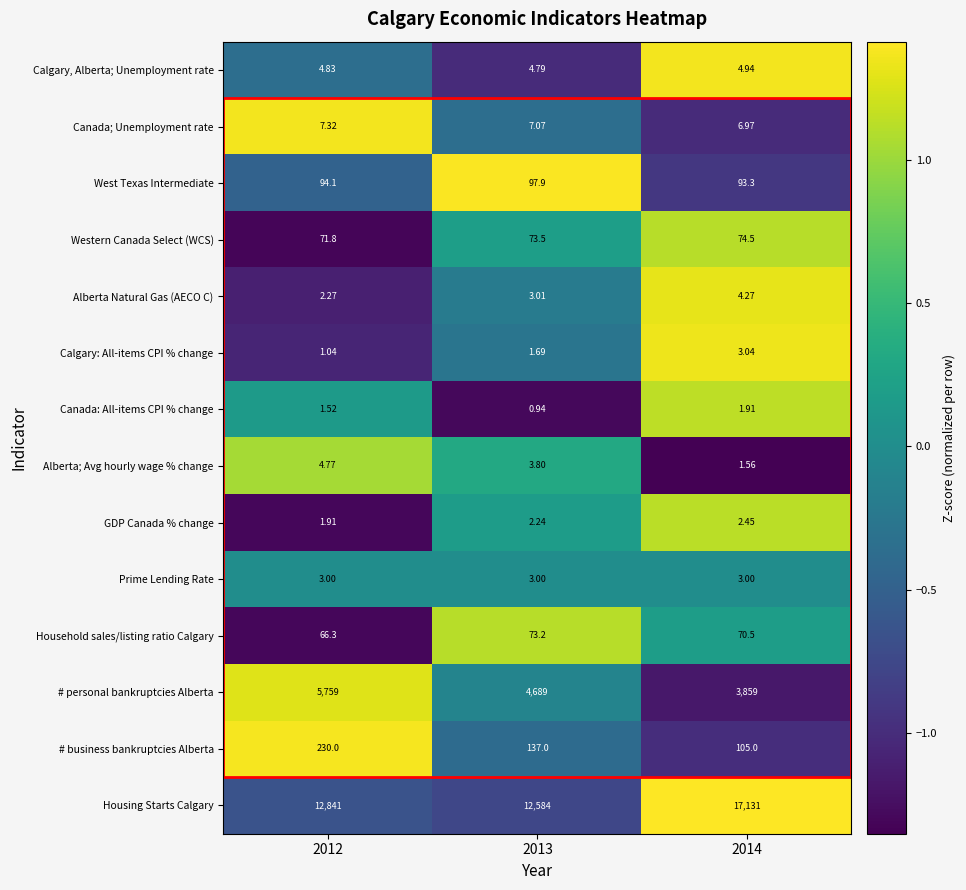

Which series has the largest range (max minus min)?

Housing Starts Calgary